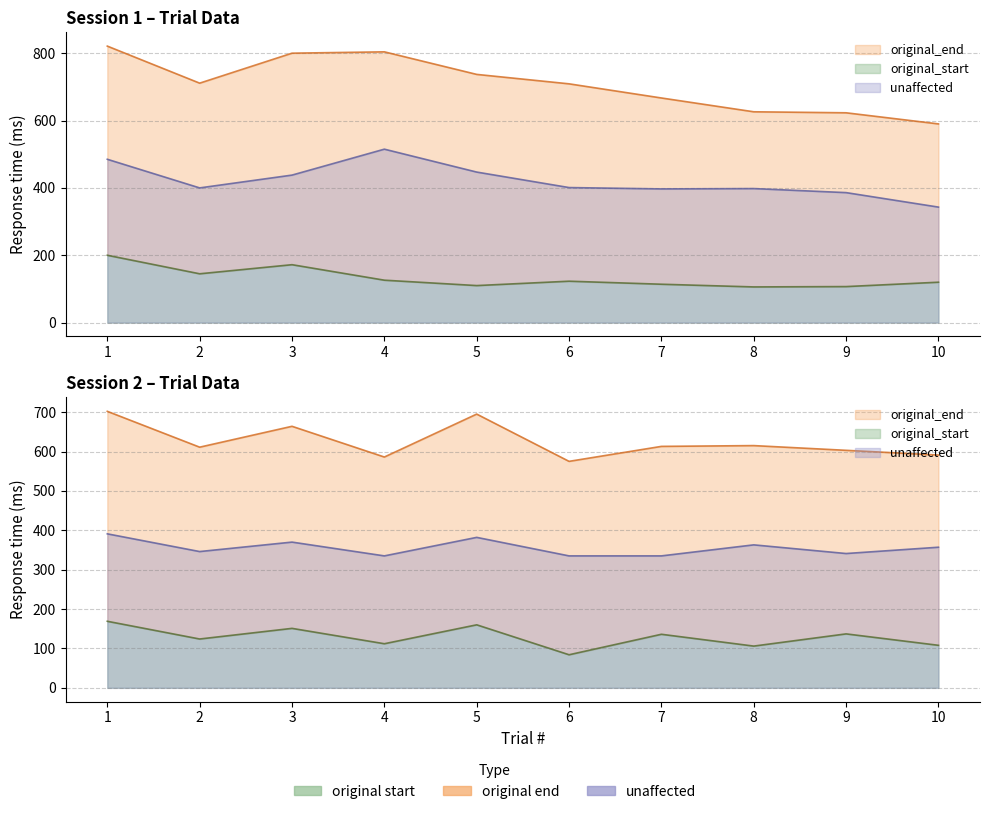

At which label does original_end first exceed 711?

1